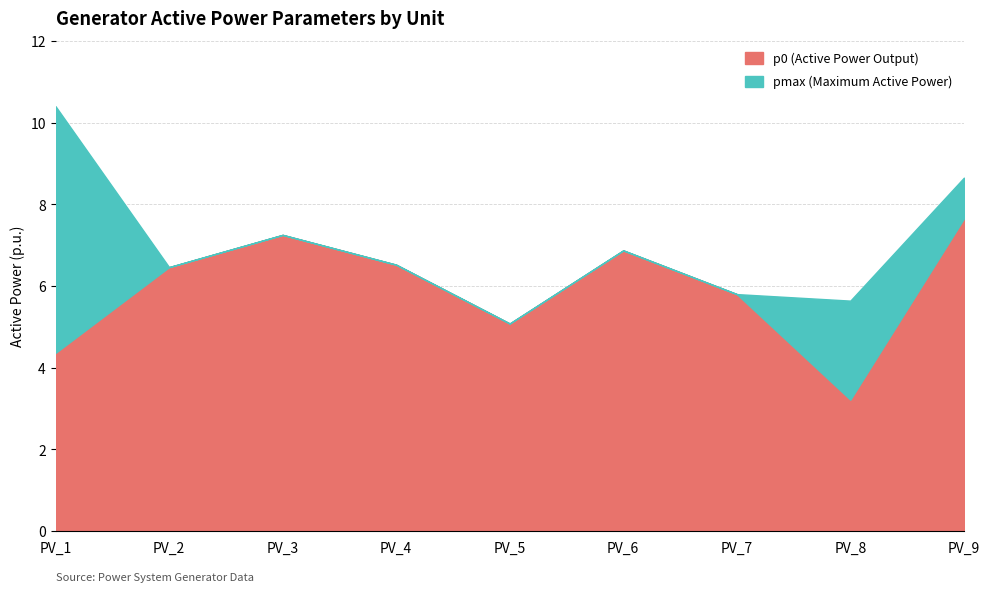

Reading right to left, what are all the values shown in this chart?

p0: PV_9=7.6	PV_8=3.2	PV_7=5.8	PV_6=6.9	PV_5=5.1	PV_4=6.5	PV_3=7.2	PV_2=6.5	PV_1=4.4
pmax: PV_9=8.7	PV_8=5.6	PV_7=5.8	PV_6=6.9	PV_5=5.1	PV_4=6.5	PV_3=7.2	PV_2=6.5	PV_1=10.4